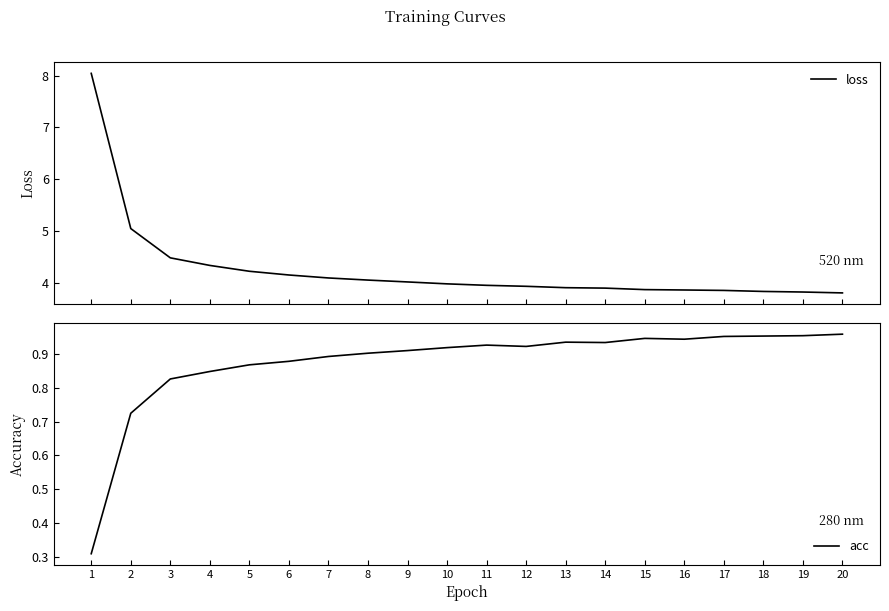

True or false: acc and loss intersect in this chart.

False